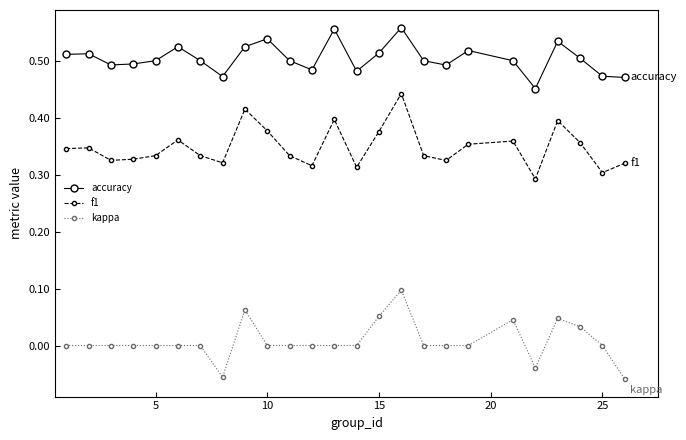

True or false: accuracy and f1 intersect in this chart.

False